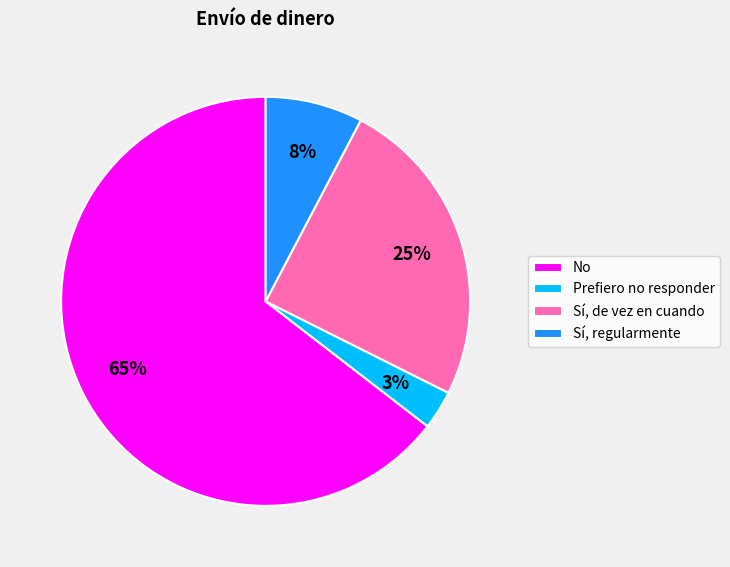

What percentage is the Sí, de vez en cuando slice, to the nearest percent?

25%